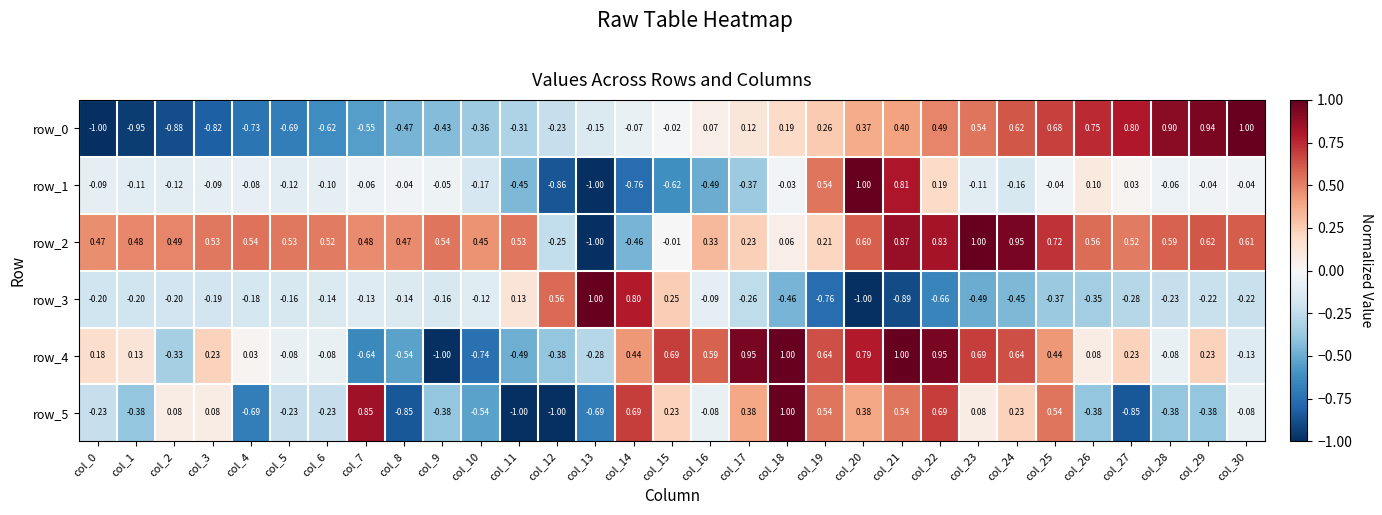

What is the smallest value displayed?

-1.0